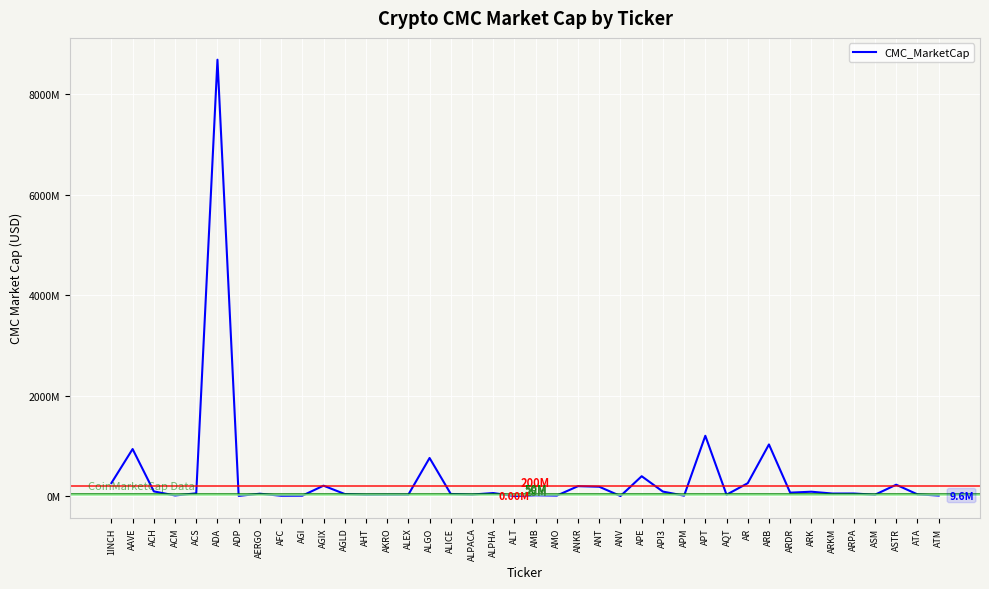

What is the value of the 19th point from the left?

59181514.1